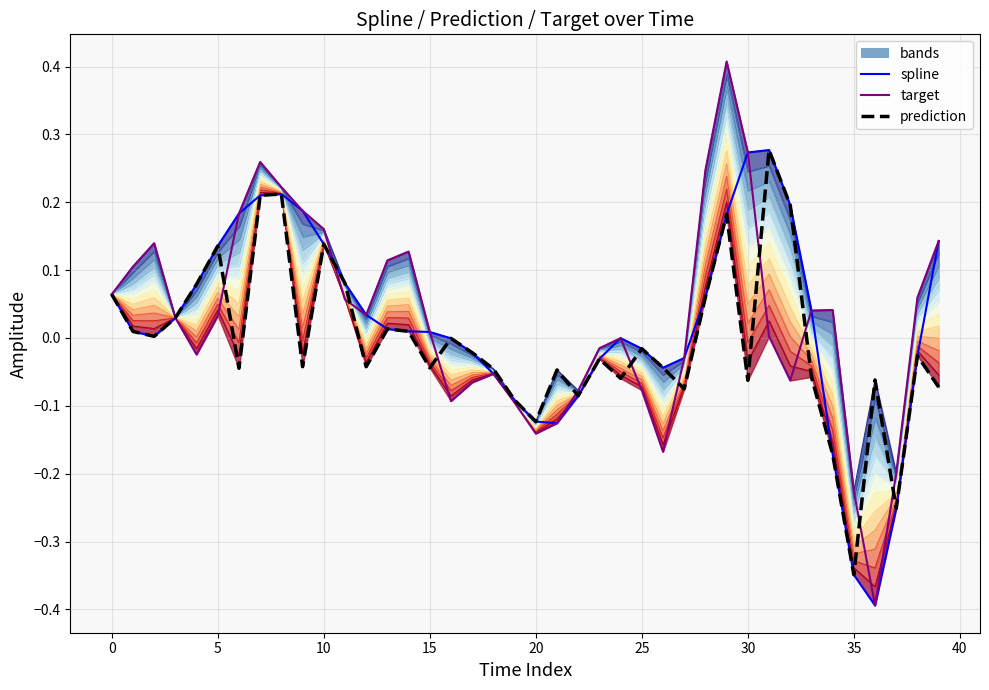

At which label is target line closest to 0?

24